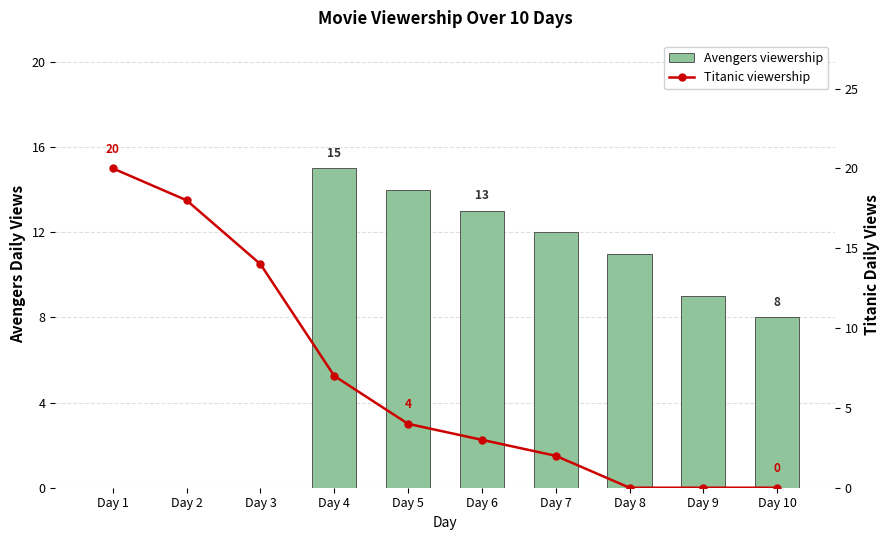

At which label does Avengers viewership first exceed 11?

Day 4